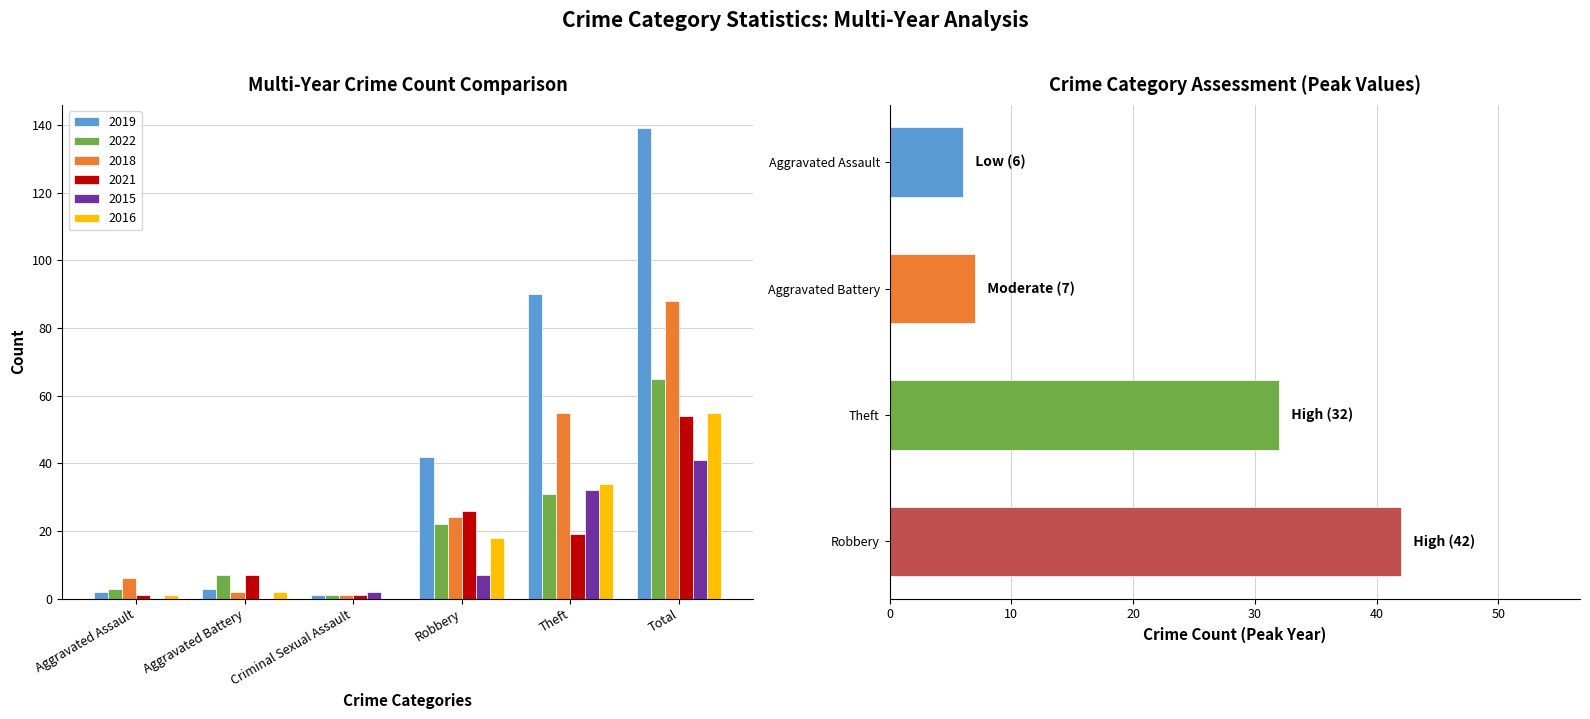

Which series has the widest spread of values?

2019